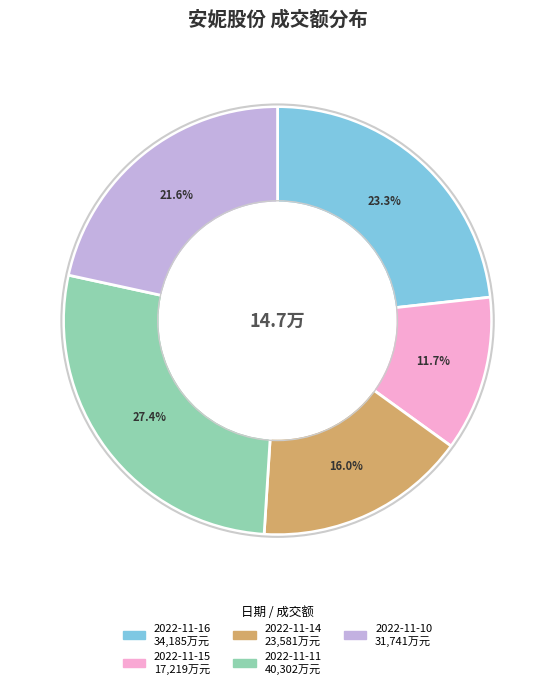

Count the number of slices in the pie.

5